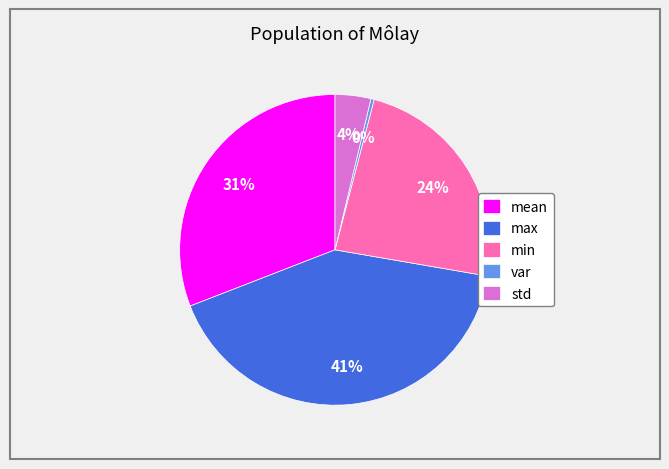

Between std and max, which is larger?

max